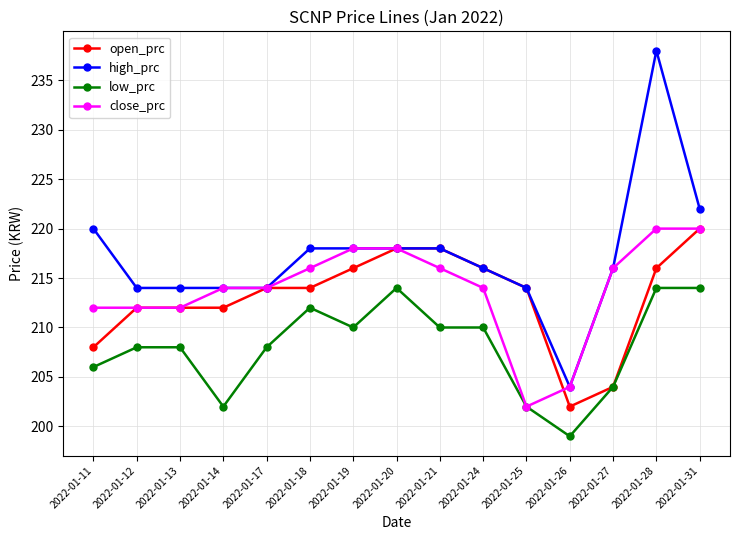

What is the value of the low_prc point at the 3rd from the left?

208